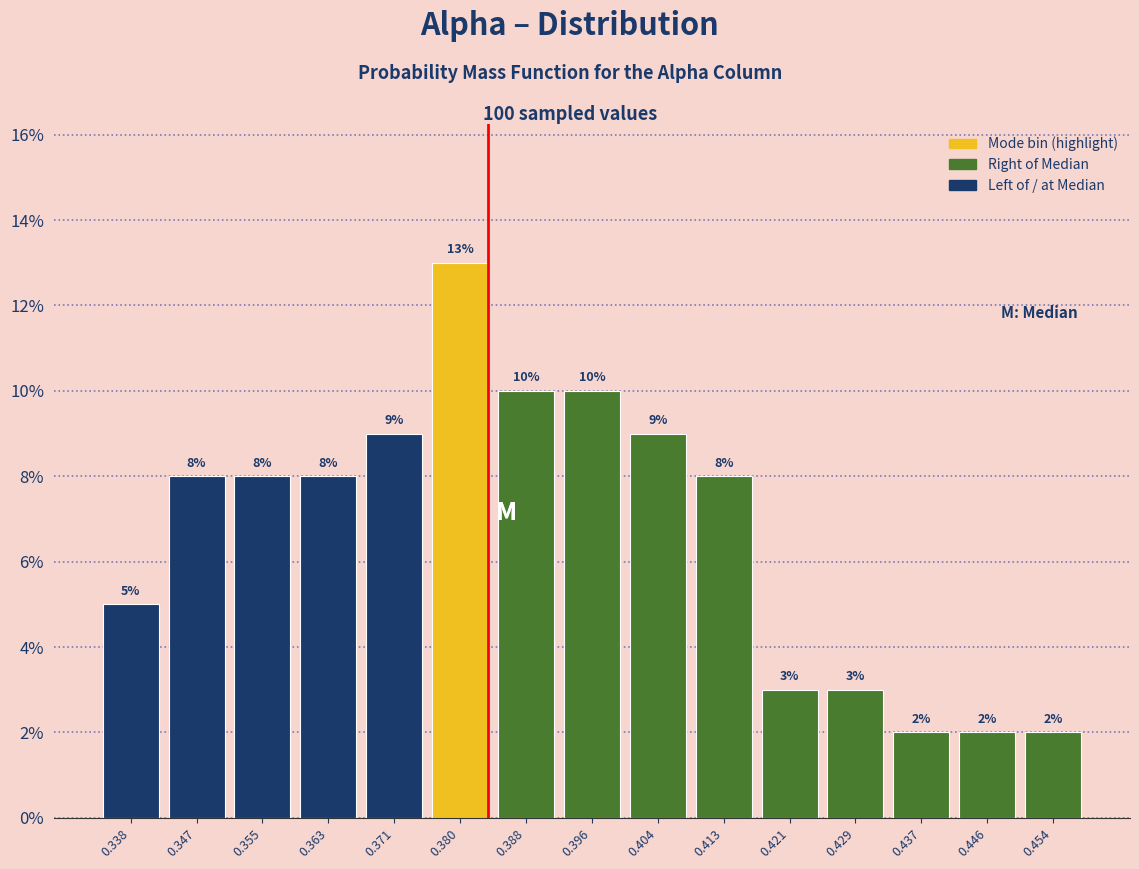

Over which range of the x-axis is the bar tallest?

0.376 to 0.384